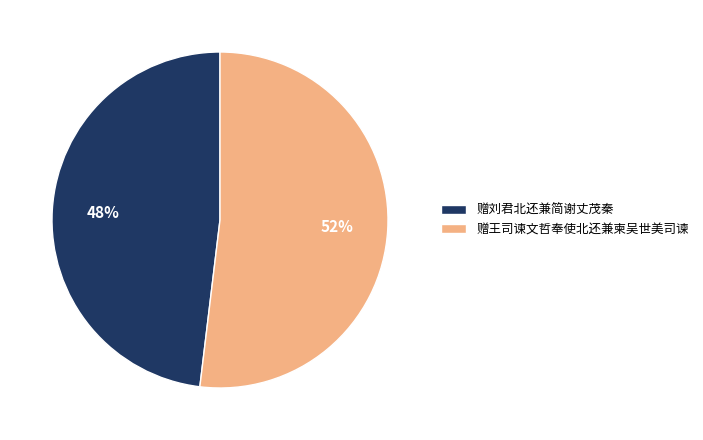

Which has a higher value, 赠王司谏文哲奉使北还兼柬吴世美司谏 or 赠刘君北还兼简谢丈茂秦?

赠王司谏文哲奉使北还兼柬吴世美司谏